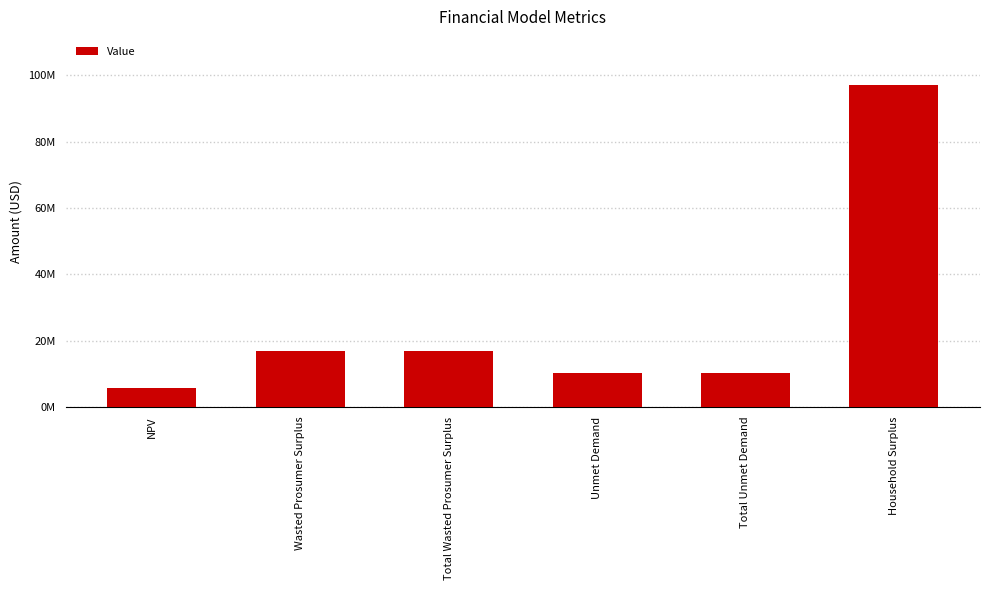

What is the change in value from NPV to Household Surplus?

+91103400.5